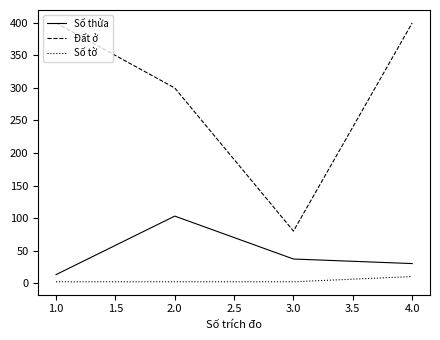

Which series has the largest range (max minus min)?

Đất ở